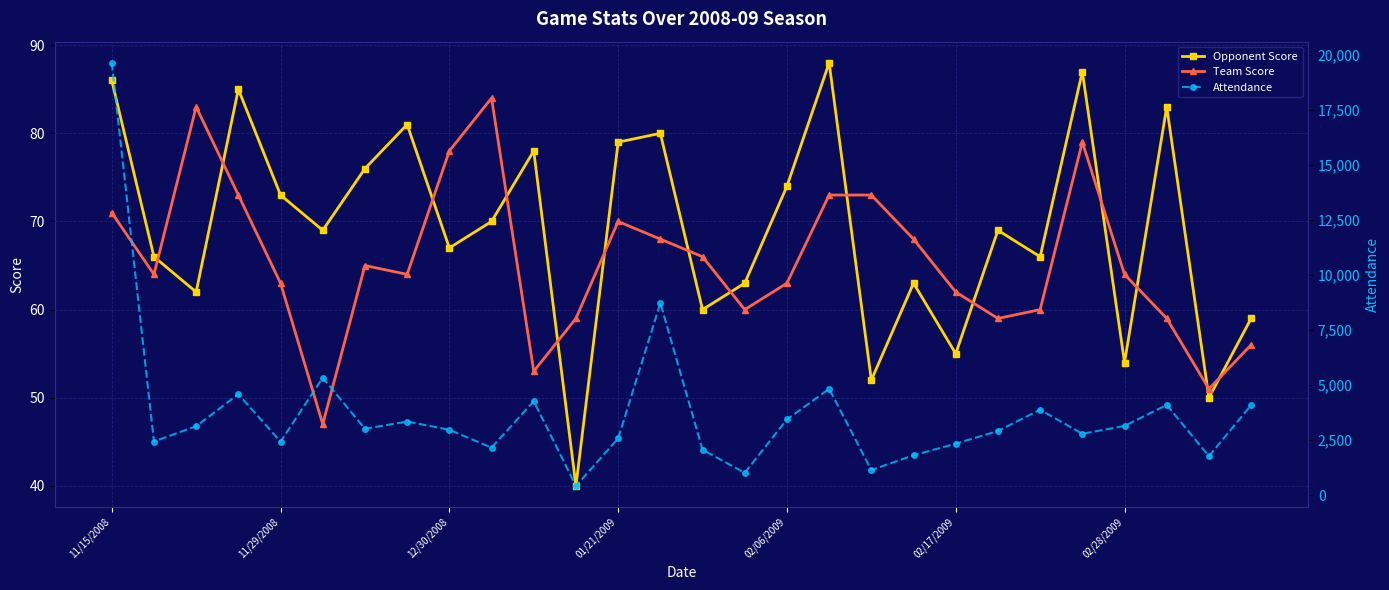

What is the lowest value of the Team Score series?

47